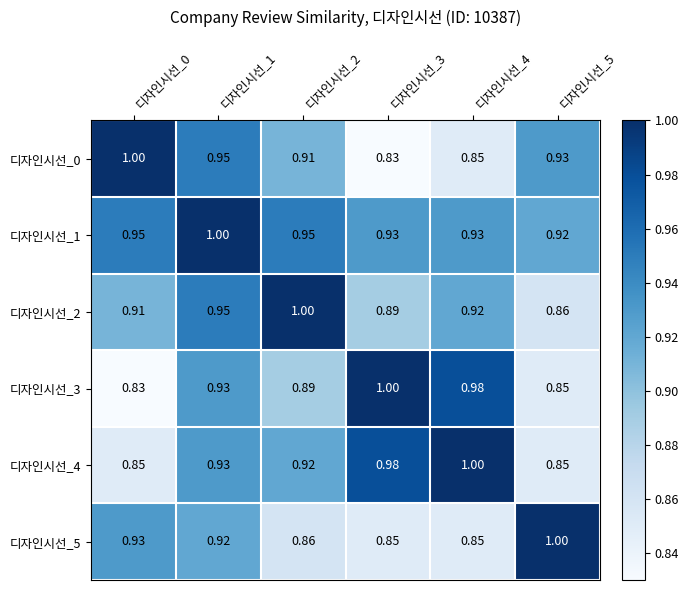

Is the value of 디자인시선_0 at 디자인시선_3 greater than the value of 디자인시선_1 at 디자인시선_1?

No